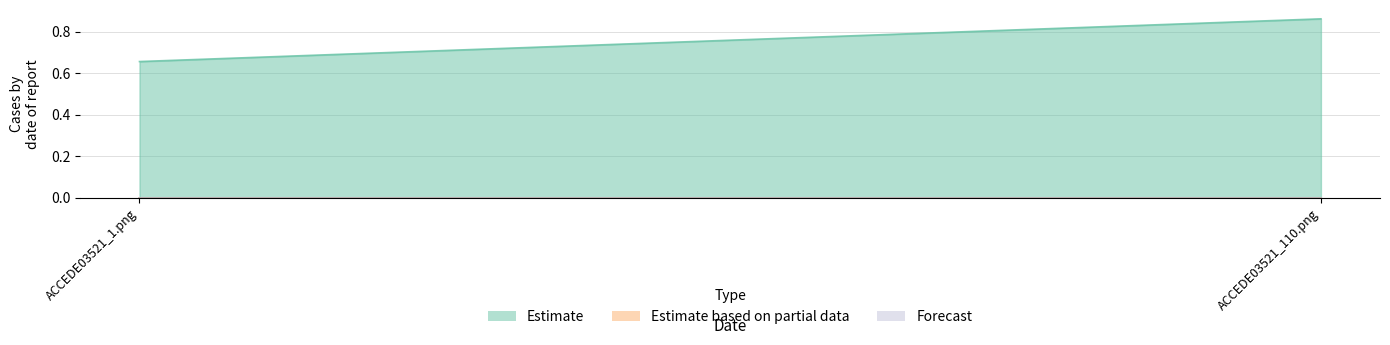

Which label corresponds to the smallest value in the chart?

ACCEDE03521_1.png